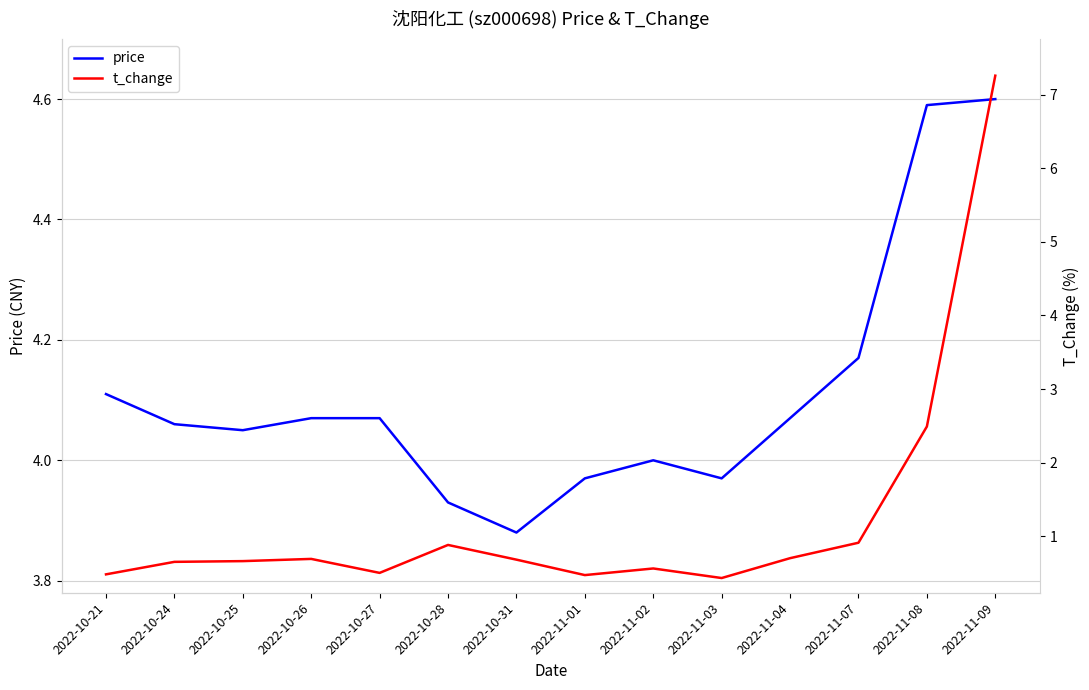

Reading right to left, what are all the values shown in this chart?

price: 2022-11-09=4.6	2022-11-08=4.6	2022-11-07=4.2	2022-11-04=4.1	2022-11-03=4.0	2022-11-02=4.0	2022-11-01=4.0	2022-10-31=3.9	2022-10-28=3.9	2022-10-27=4.1	2022-10-26=4.1	2022-10-25=4.0	2022-10-24=4.1	2022-10-21=4.1
t_change: 2022-11-09=7.3	2022-11-08=2.5	2022-11-07=0.9	2022-11-04=0.7	2022-11-03=0.4	2022-11-02=0.6	2022-11-01=0.5	2022-10-31=0.7	2022-10-28=0.9	2022-10-27=0.5	2022-10-26=0.7	2022-10-25=0.7	2022-10-24=0.7	2022-10-21=0.5